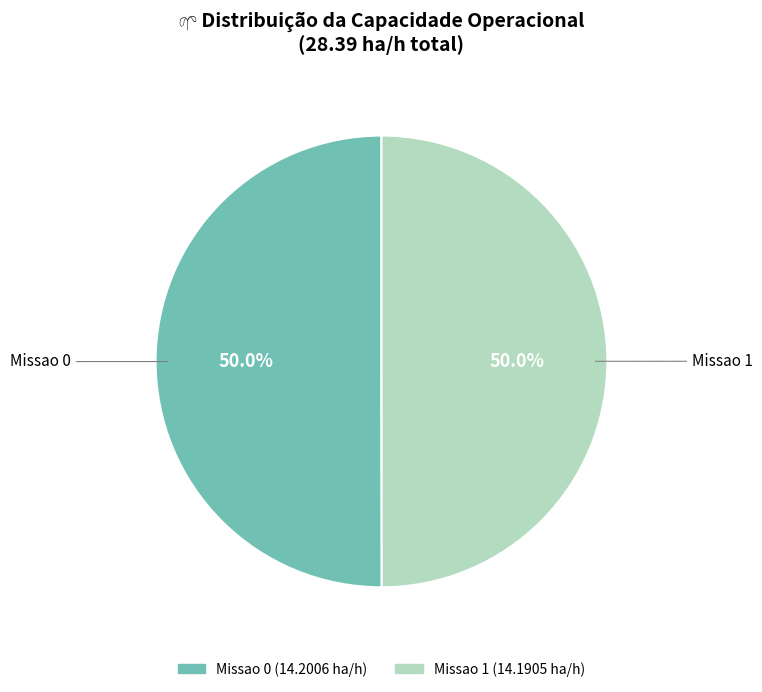

What is the ratio of the value at Missao 1 to the value at Missao 0?

1.0